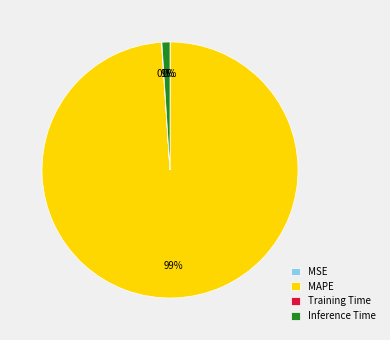

Does any single category account for the majority?

Yes